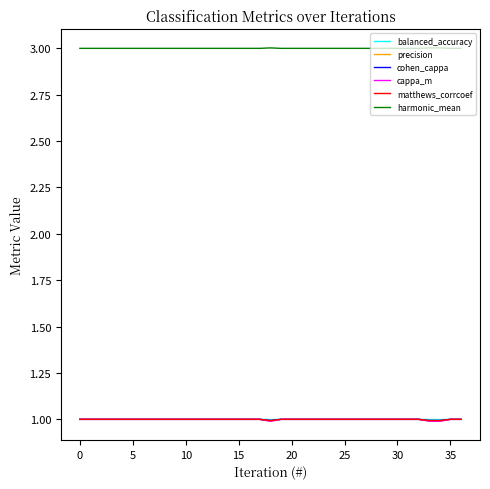

True or false: harmonic_mean and cappa_m intersect in this chart.

False